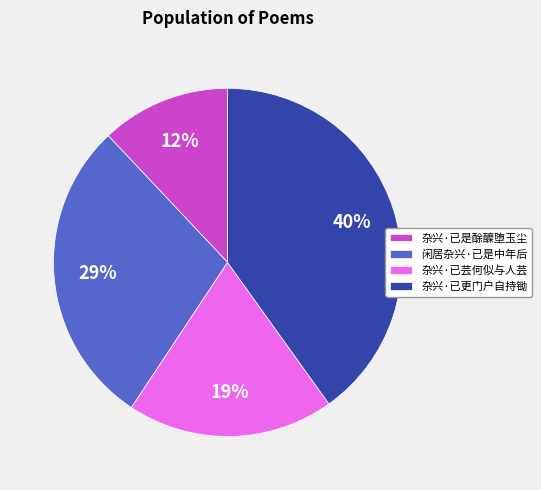

Is there a majority slice in this chart?

No